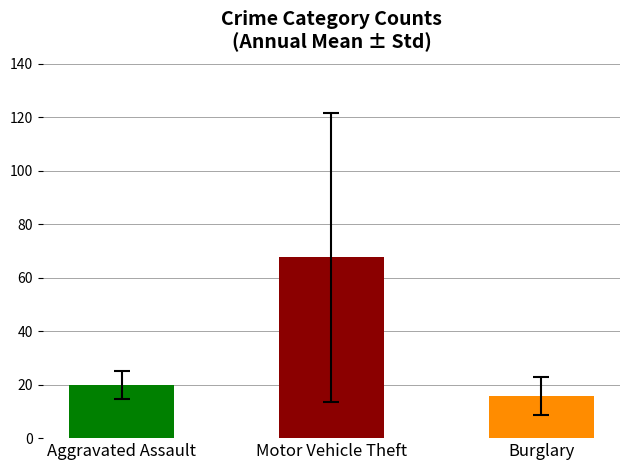

What is the change in value from Aggravated Assault to Burglary?

-4.1